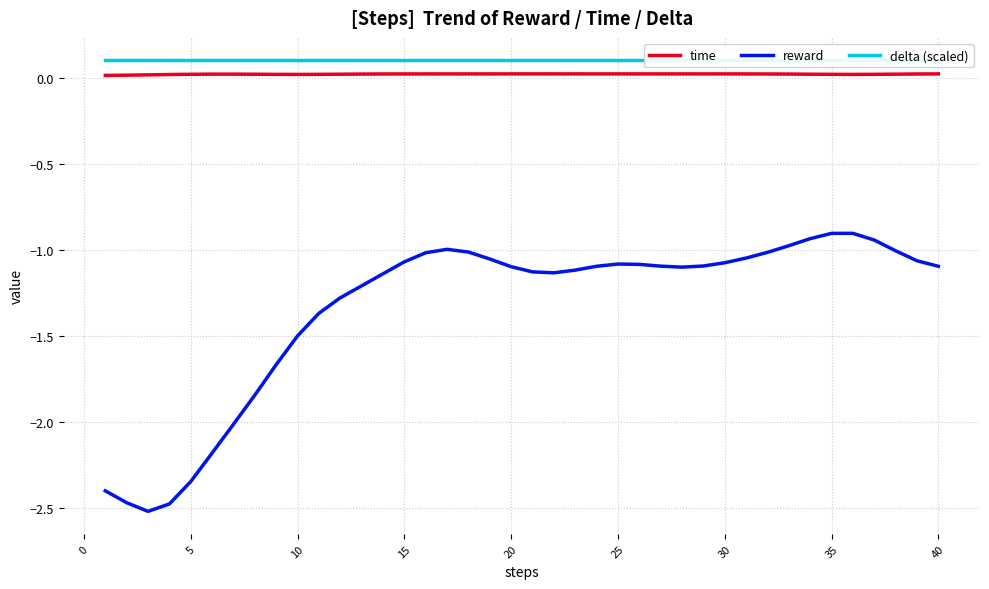

True or false: time and reward intersect in this chart.

False